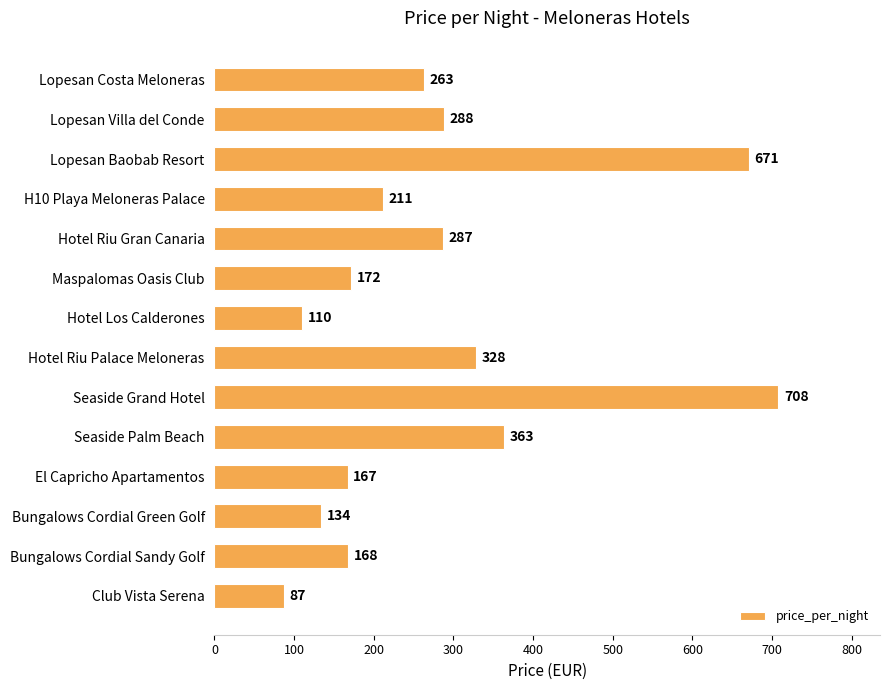

What is the greatest value displayed?

708